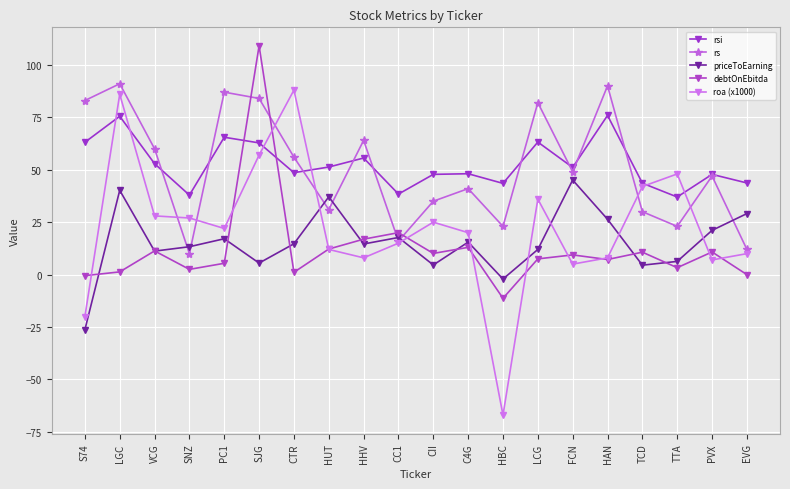

Reading left to right, extract all data points from this chart.

rsi: S74=63.1	LGC=75.5	VCG=52.9	SNZ=37.9	PC1=65.5	SJG=62.8	CTR=48.6	HUT=51.3	HHV=55.6	CC1=38.4	CII=47.8	C4G=48.1	HBC=43.5	LCG=63.2	FCN=51.1	HAN=75.9	TCD=43.6	TTA=37.0	PVX=47.8	EVG=43.7
rs: S74=83.0	LGC=91.0	VCG=60.0	SNZ=10.0	PC1=87.0	SJG=84.0	CTR=56.0	HUT=31.0	HHV=64.0	CC1=16.0	CII=35.0	C4G=41.0	HBC=23.0	LCG=82.0	FCN=49.0	HAN=90.0	TCD=30.0	TTA=23.0	PVX=47.0	EVG=12.0
priceToEarning: S74=-26.3	LGC=40.2	VCG=11.2	SNZ=13.3	PC1=17.1	SJG=5.5	CTR=14.7	HUT=37.1	HHV=14.6	CC1=17.7	CII=4.6	C4G=15.5	HBC=-2.1	LCG=12.0	FCN=45.1	HAN=26.4	TCD=4.5	TTA=6.3	PVX=21.1	EVG=29.1
debtOnEbitda: S74=-0.5	LGC=1.3	VCG=11.3	SNZ=2.5	PC1=5.4	SJG=109.1	CTR=1.1	HUT=12.2	HHV=16.9	CC1=20.0	CII=10.1	C4G=13.0	HBC=-11.3	LCG=7.5	FCN=9.4	HAN=7.2	TCD=10.7	TTA=3.3	PVX=10.8	EVG=0.0
roa (x1000): S74=-20.0	LGC=86.0	VCG=28.0	SNZ=27.0	PC1=22.0	SJG=57.0	CTR=88.0	HUT=12.0	HHV=8.0	CC1=15.0	CII=25.0	C4G=20.0	HBC=-67.0	LCG=36.0	FCN=5.0	HAN=8.0	TCD=42.0	TTA=48.0	PVX=7.0	EVG=10.0